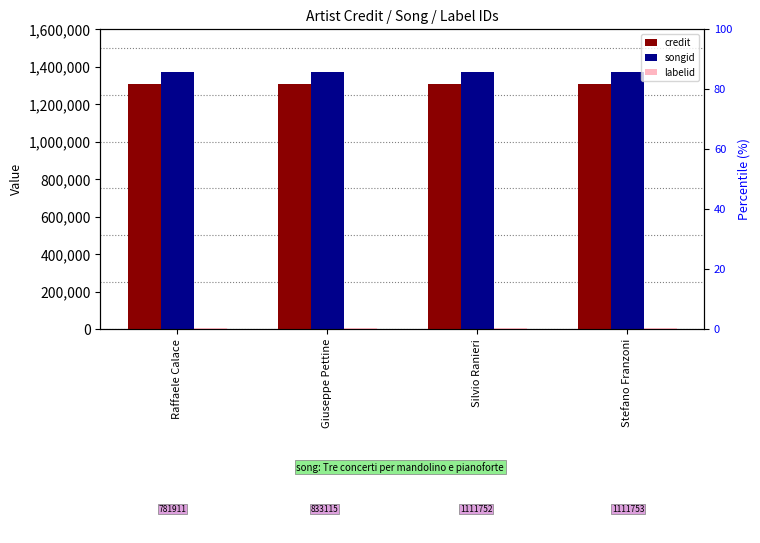

What is the total value across all series at Giuseppe Pettine?

2683904